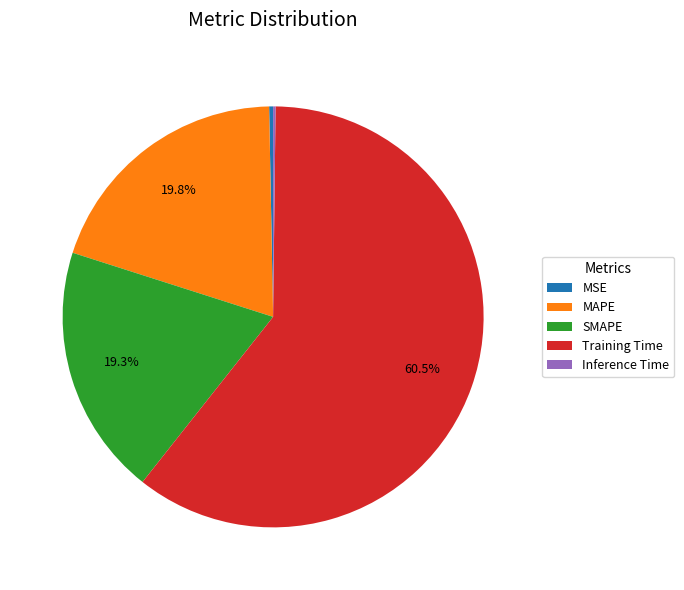

What is the largest slice in the pie chart?

Training Time